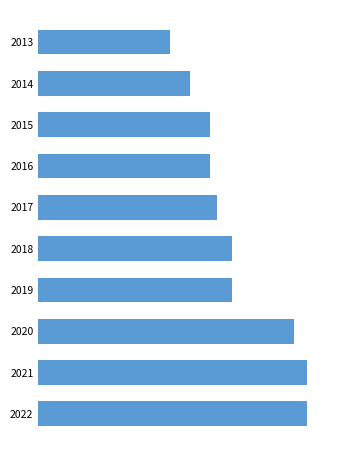

What is the maximum value shown in the chart?

3.1